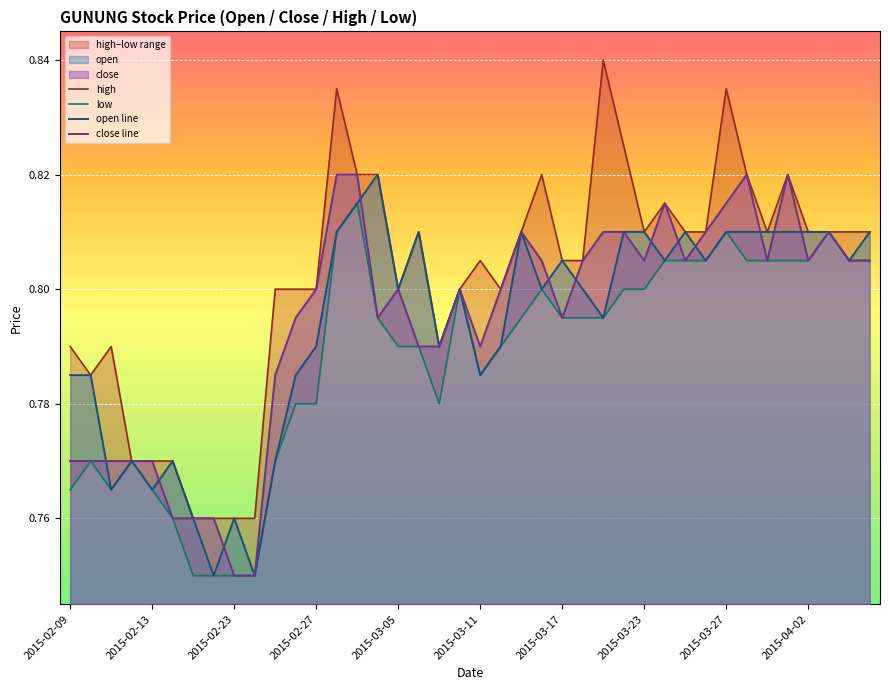

The open line series shows 0.5 at 2015-03-05. True or false?

False